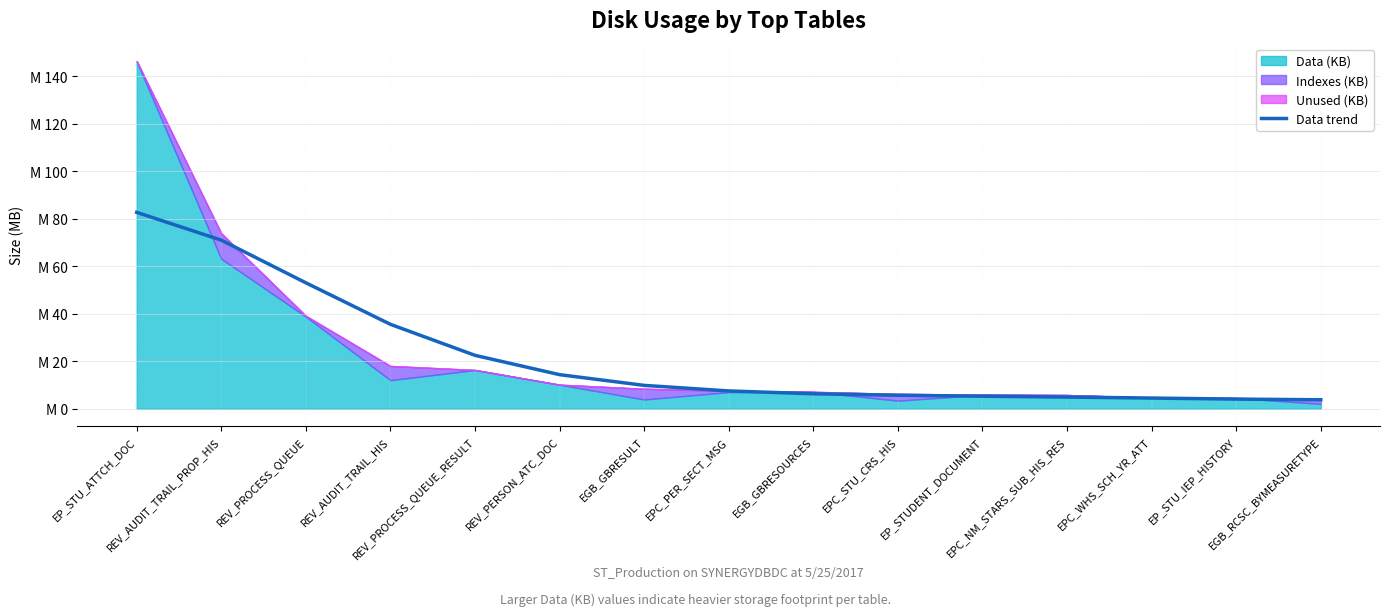

What is the label of the 5th point from the left?

REV_PROCESS_QUEUE_RESULT